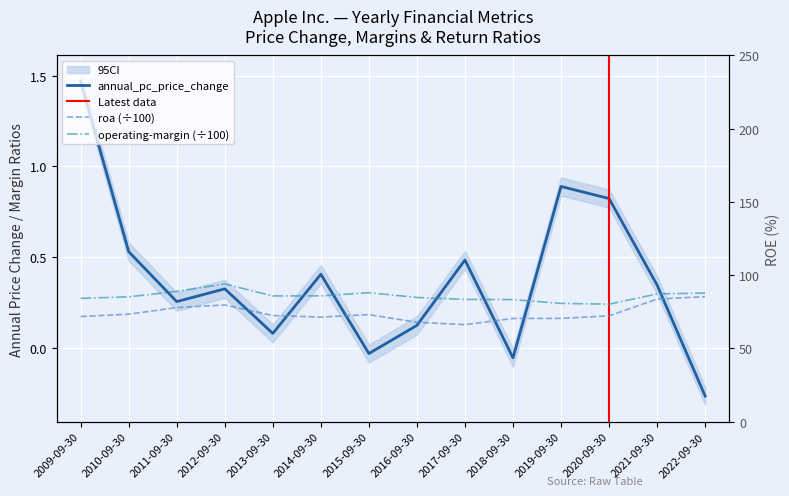

At which label does roa reach its minimum?

2017-09-30